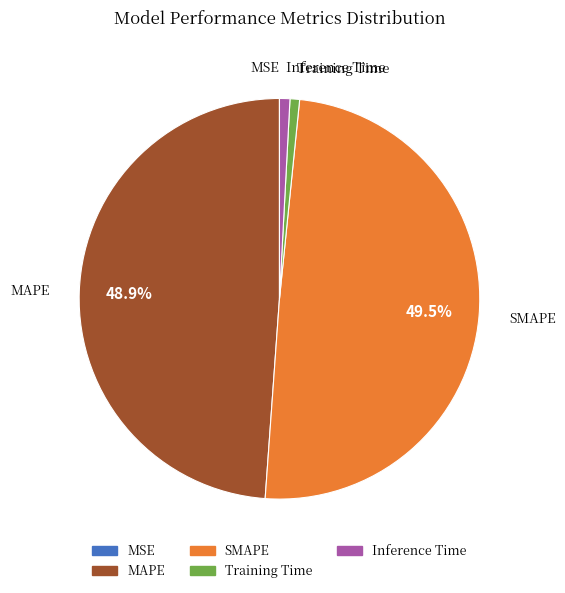

Is Inference Time the majority of the pie?

No